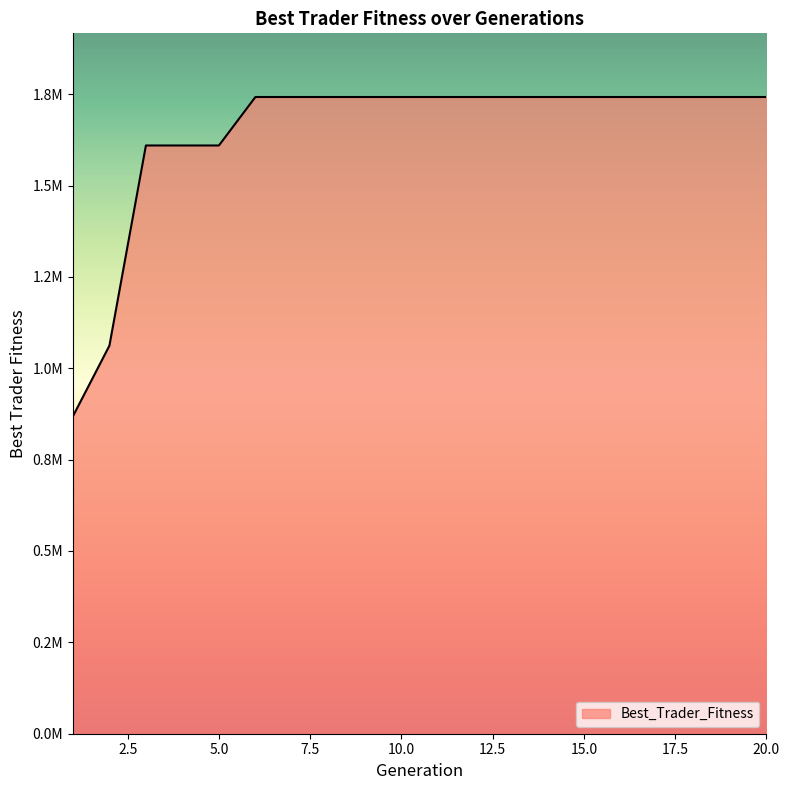

What is the maximum value shown in the chart?

1742200.9